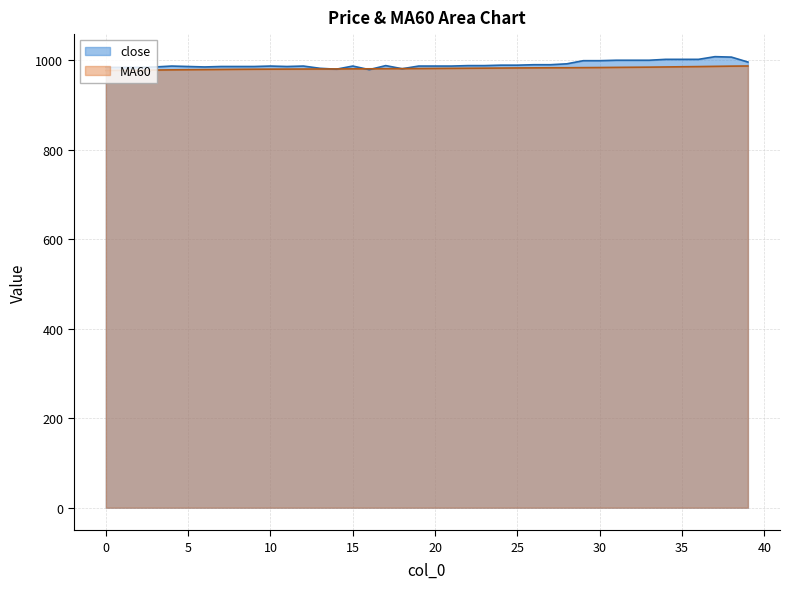

How many lines are shown in the chart?

2